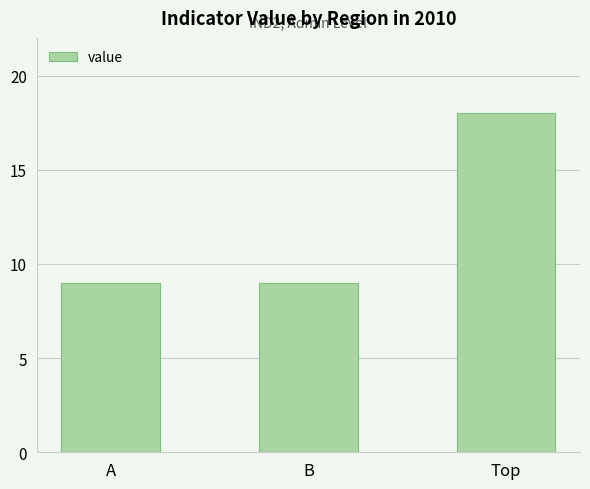

Is it true that the value at B is 9?

True